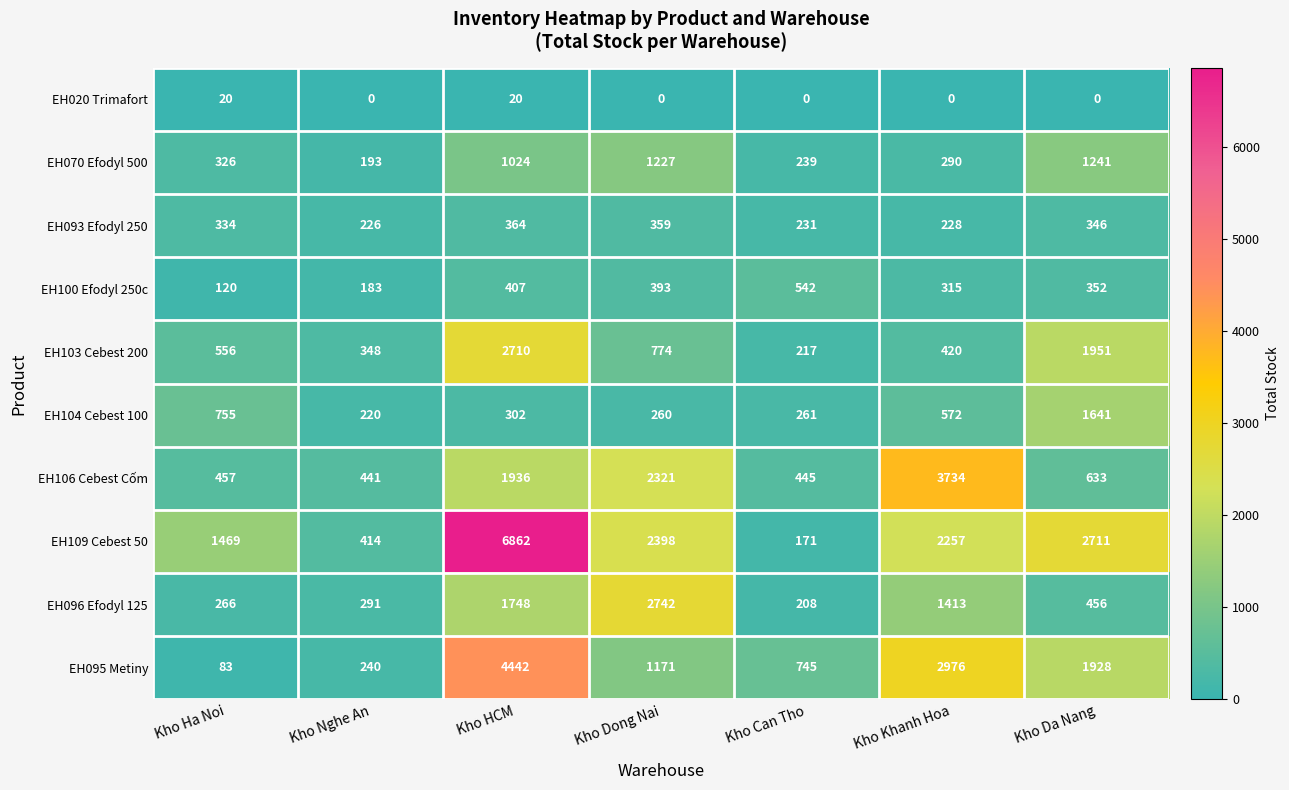

What is the total value across all series at Kho HCM?

19815